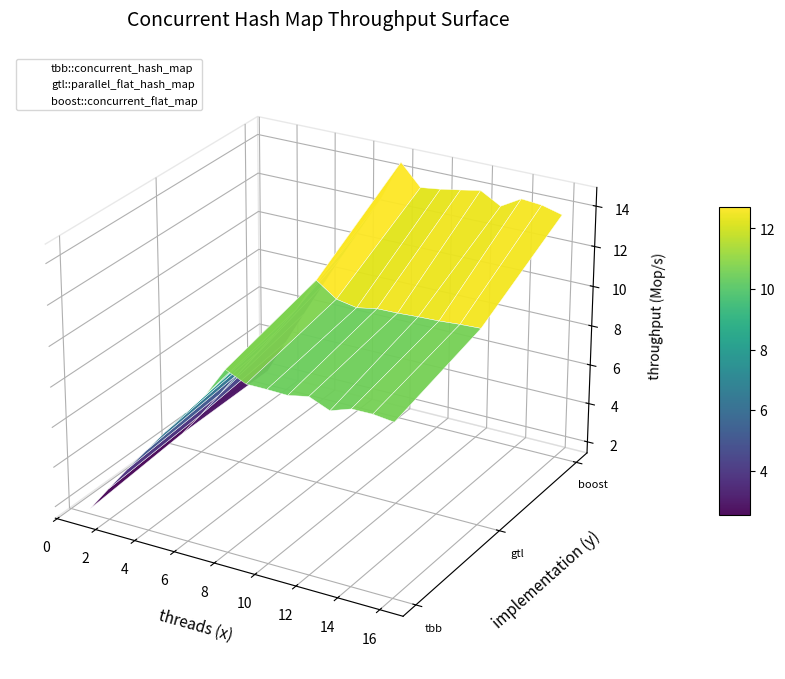

Which series has the largest total across all categories?

boost::concurrent_flat_map